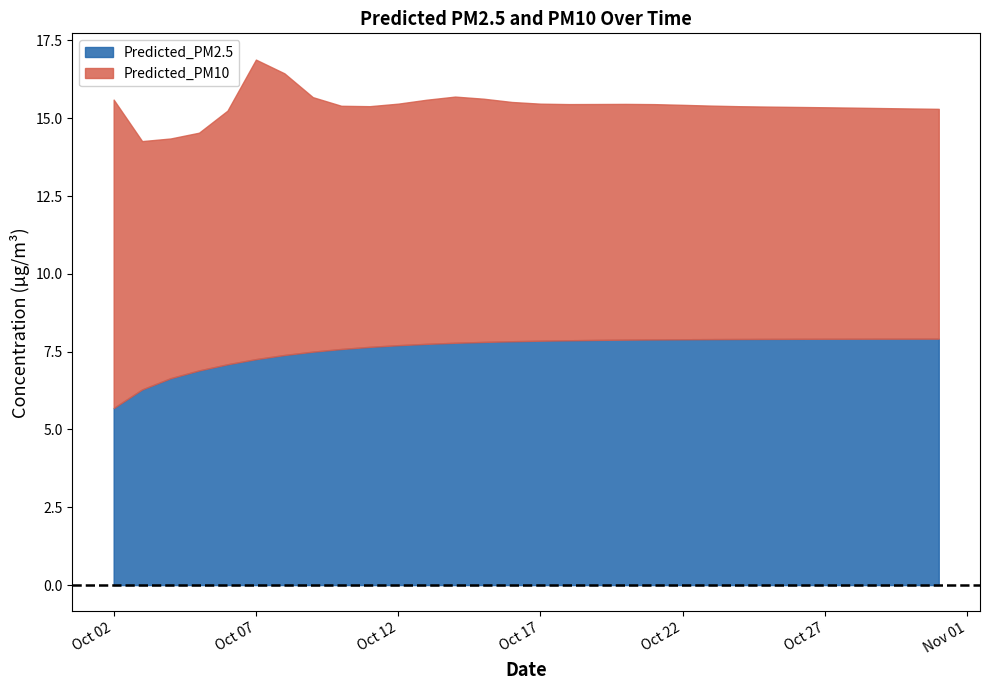

At which label is Predicted_PM2.5 closest to 6?

2025-10-03